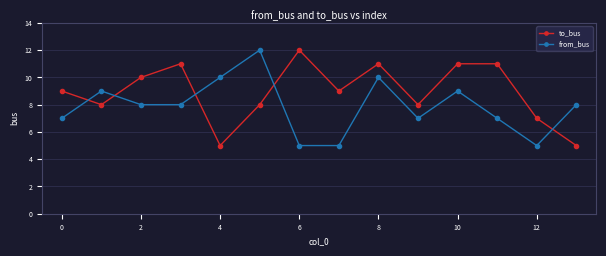

How many times do from_bus and to_bus cross each other?

5